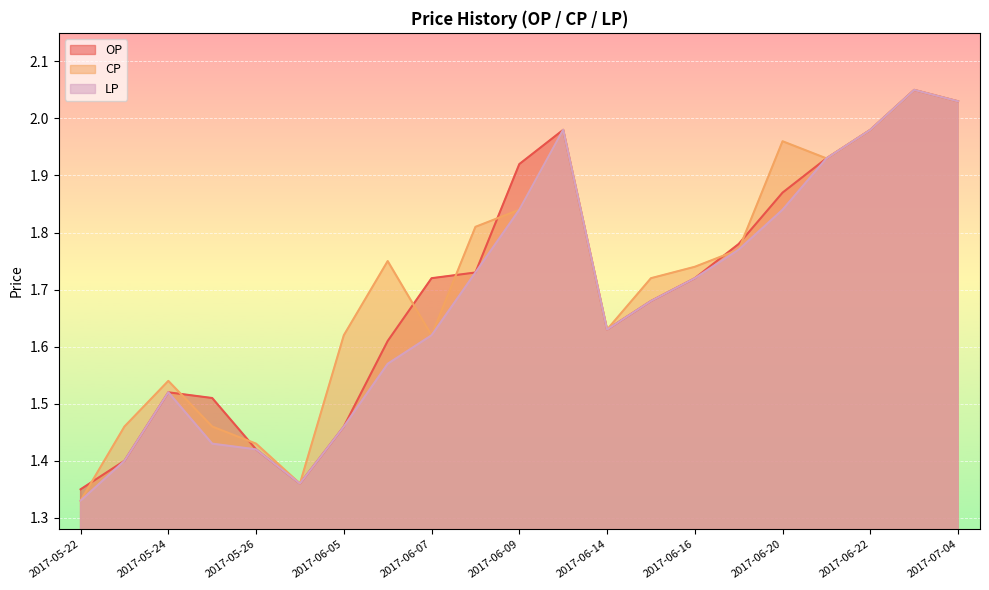

How many interior local valleys does the LP series have?

2